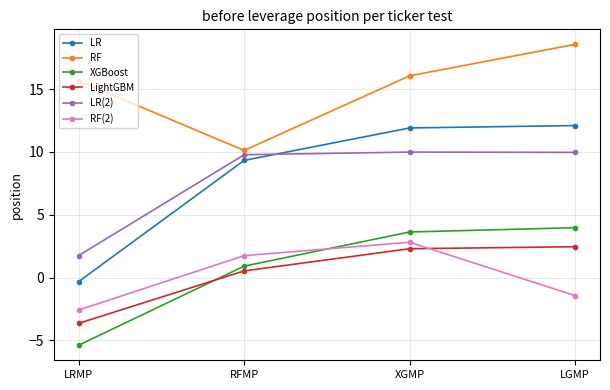

What is the difference between the maximum and minimum values in the RF series?

8.4